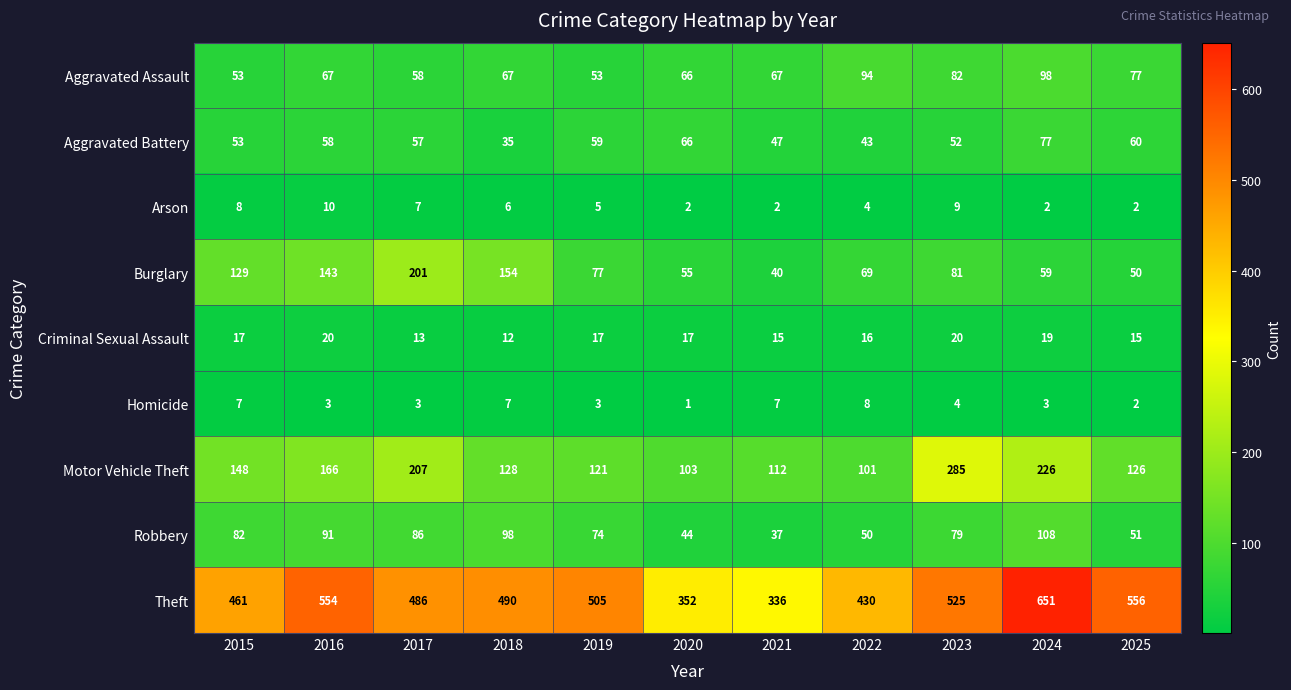

Rank the series at 2021 from highest to lowest value.

Theft, Motor Vehicle Theft, Aggravated Assault, Aggravated Battery, Burglary, Robbery, Criminal Sexual Assault, Homicide, Arson